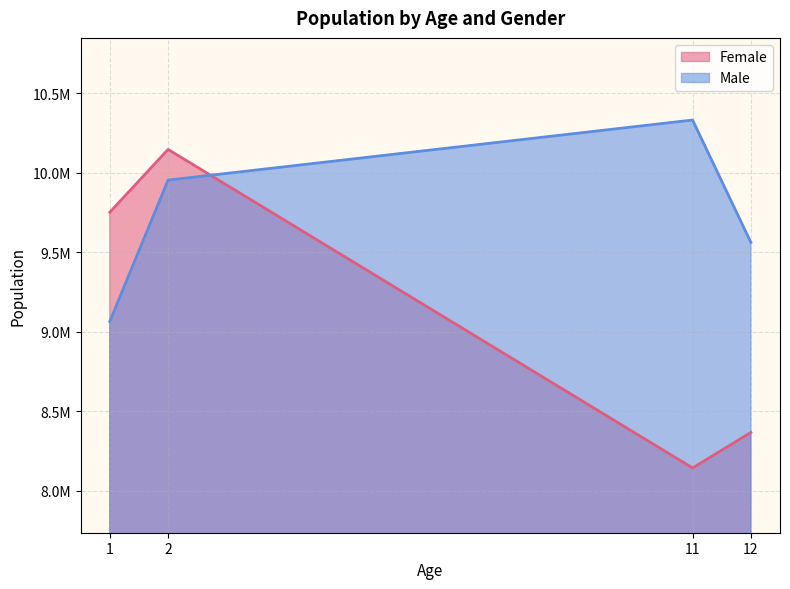

What is the spread (max minus min) of values at 12?

1195551.8